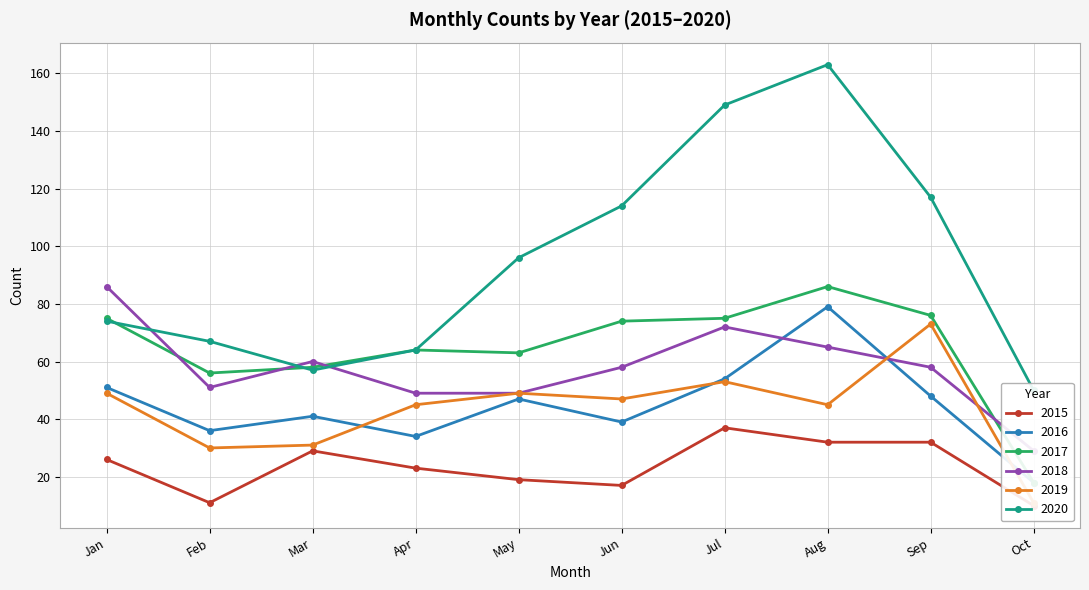

How many lines are shown in the chart?

6